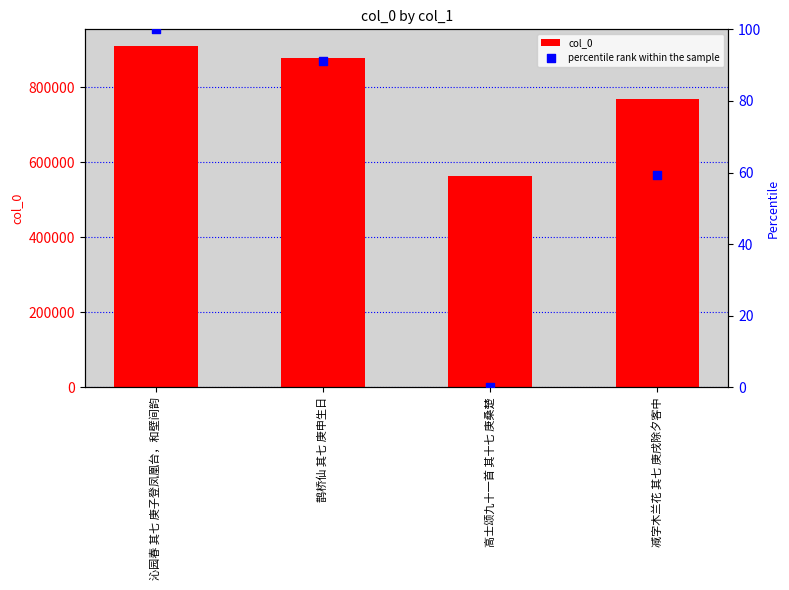

Is the value of percentile rank within the sample at 鹊桥仙 其七 庚申生日 greater than the value of col_0 at 高士颂九十一首 其十七 庚桑楚?

No